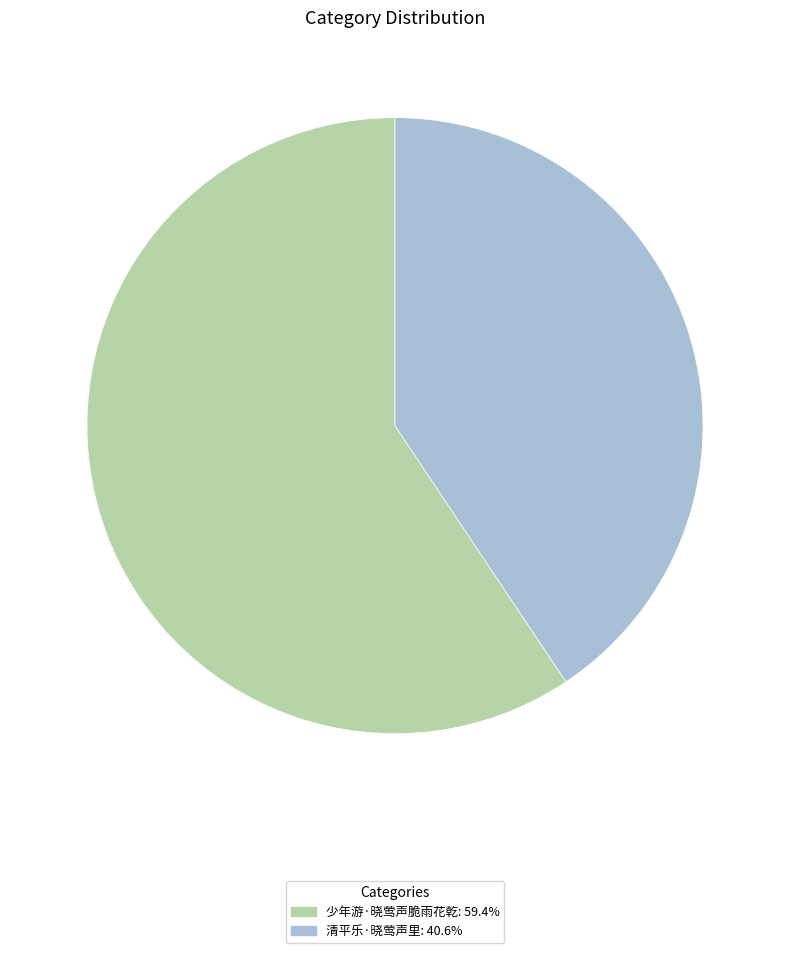

How many slices are in this pie chart?

2